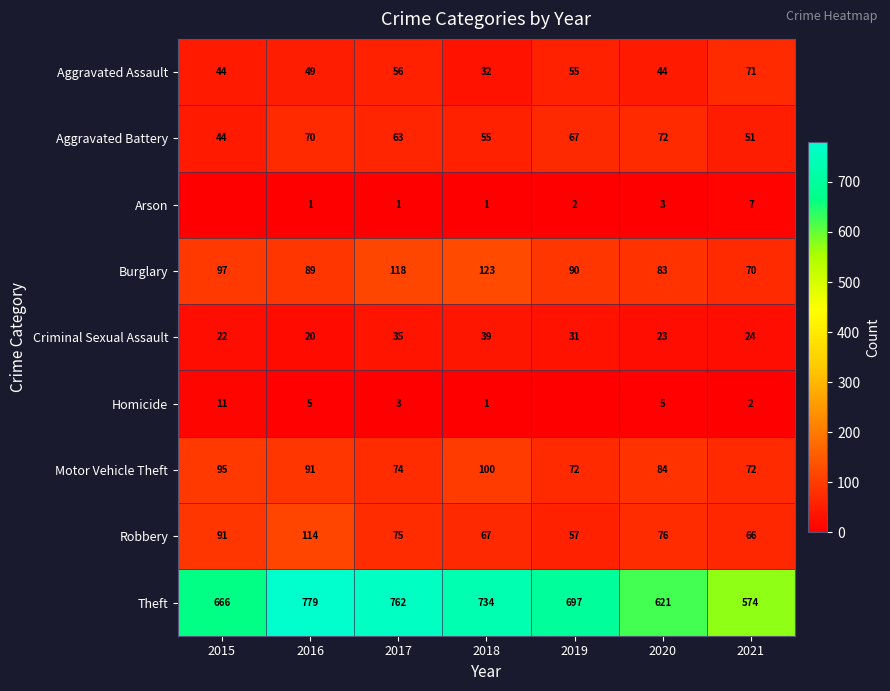

Is the value of Robbery at 2017 greater than the value of Burglary at 2015?

No